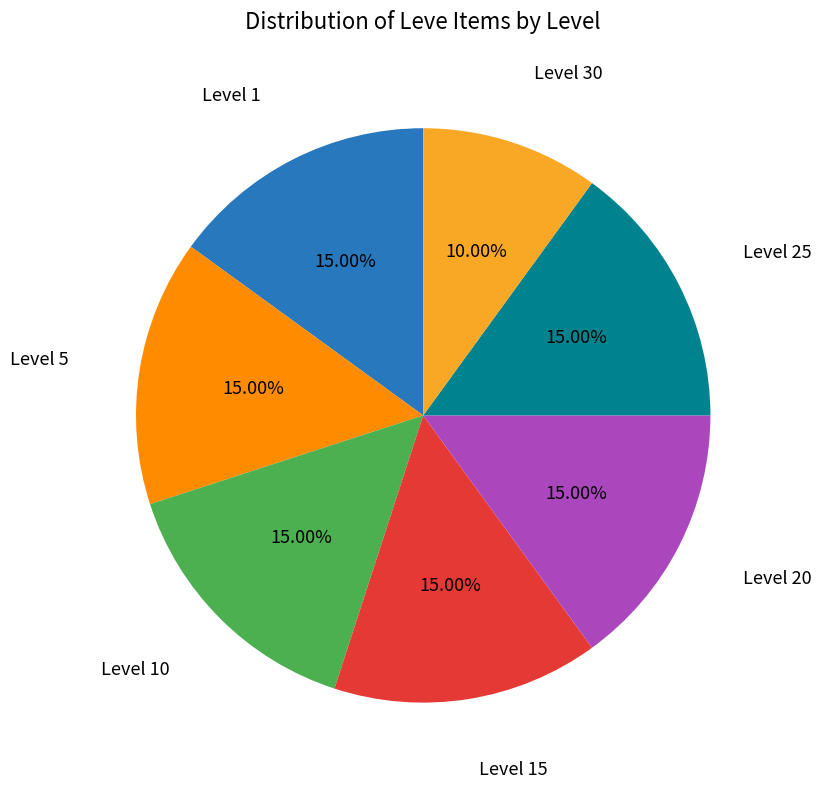

Is there any slice that represents more than half of the pie?

No